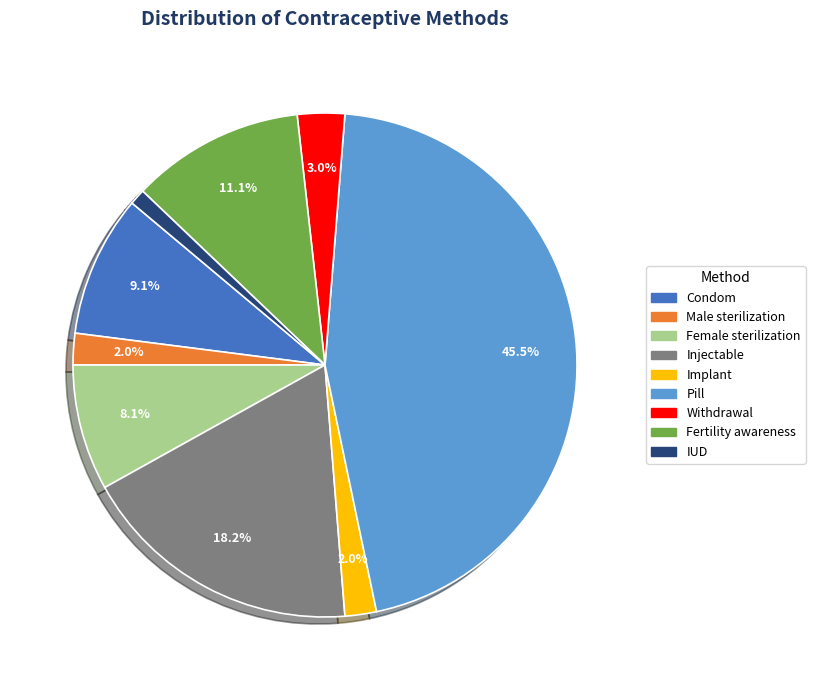

How many slices are in this pie chart?

9